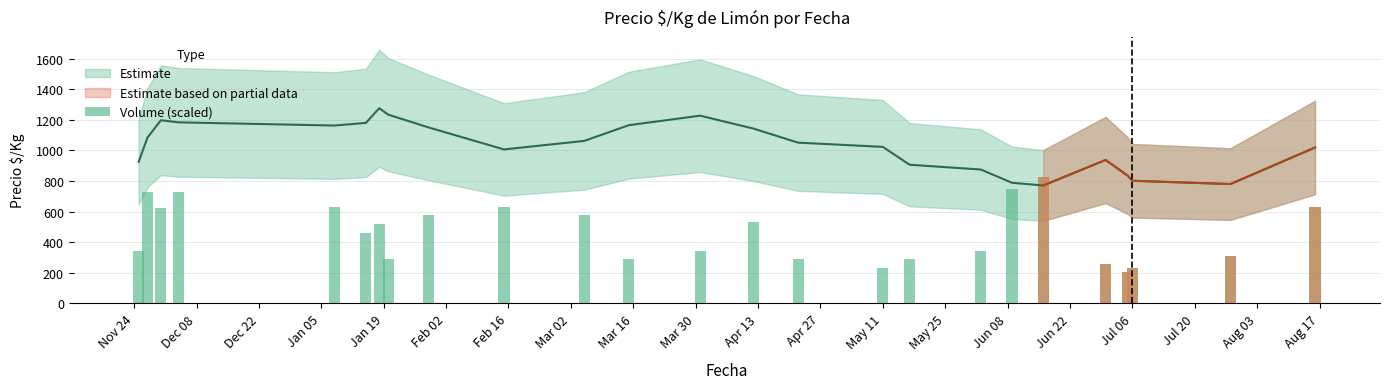

Is it true that the value at Nov 24 is 345.7?

True